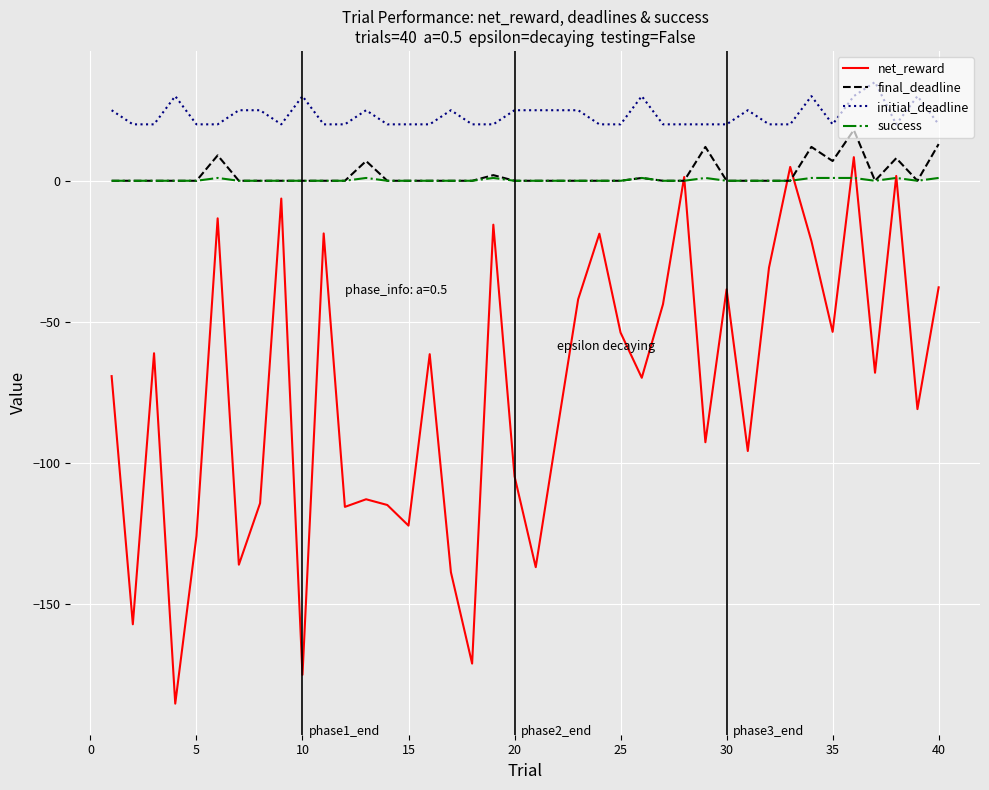

True or false: final_deadline and initial_deadline cross at least once.

False